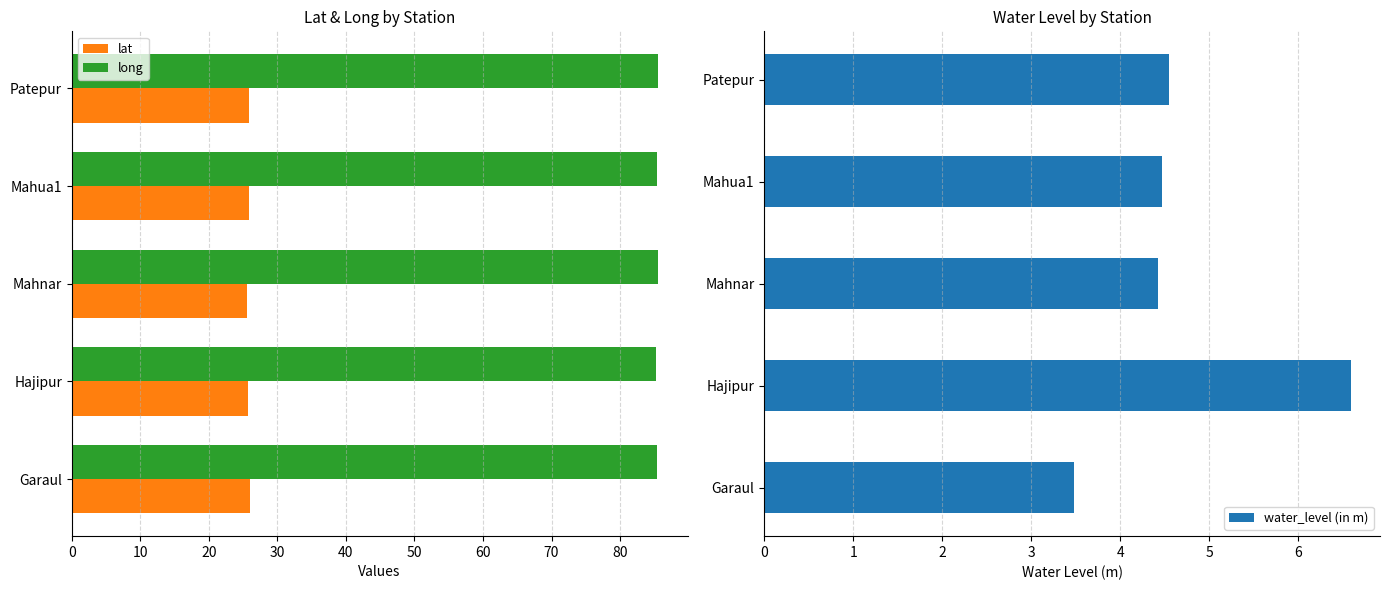

What is the sum of all water_level (in m) values?

23.5